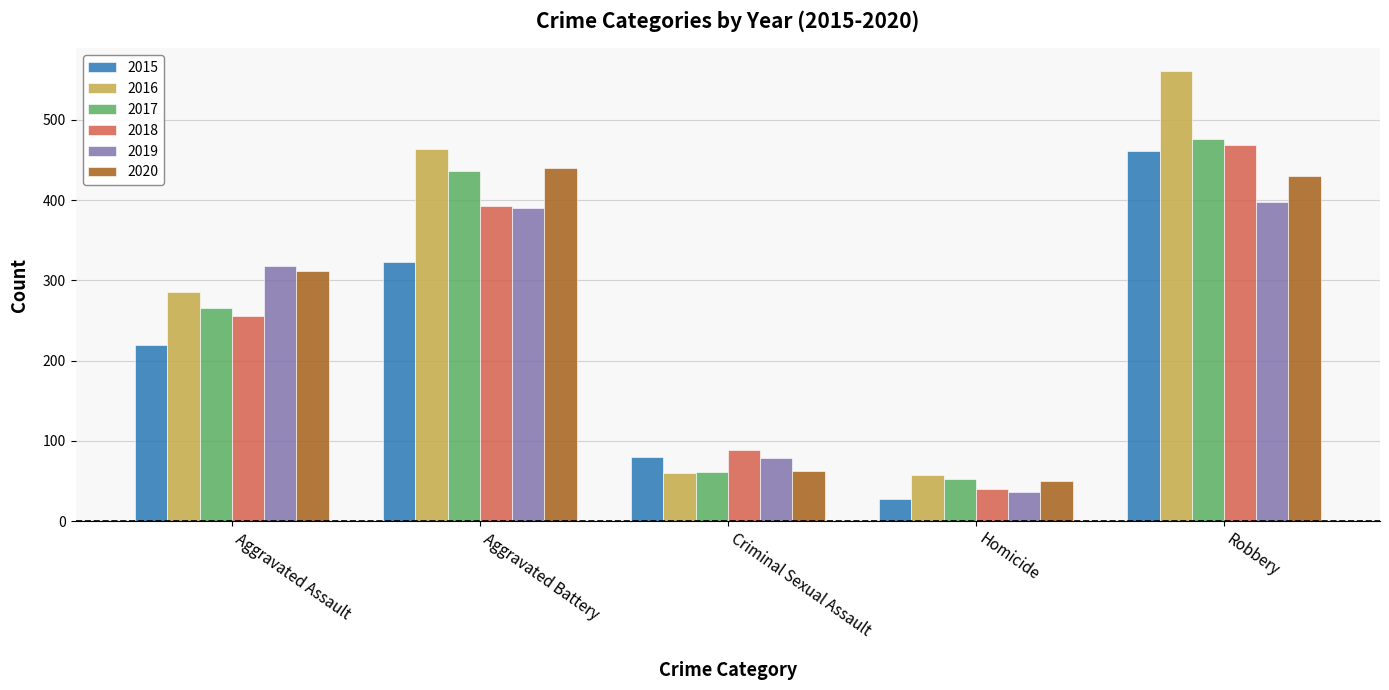

Between Aggravated Assault and Aggravated Battery, which series saw the biggest shift?

2016